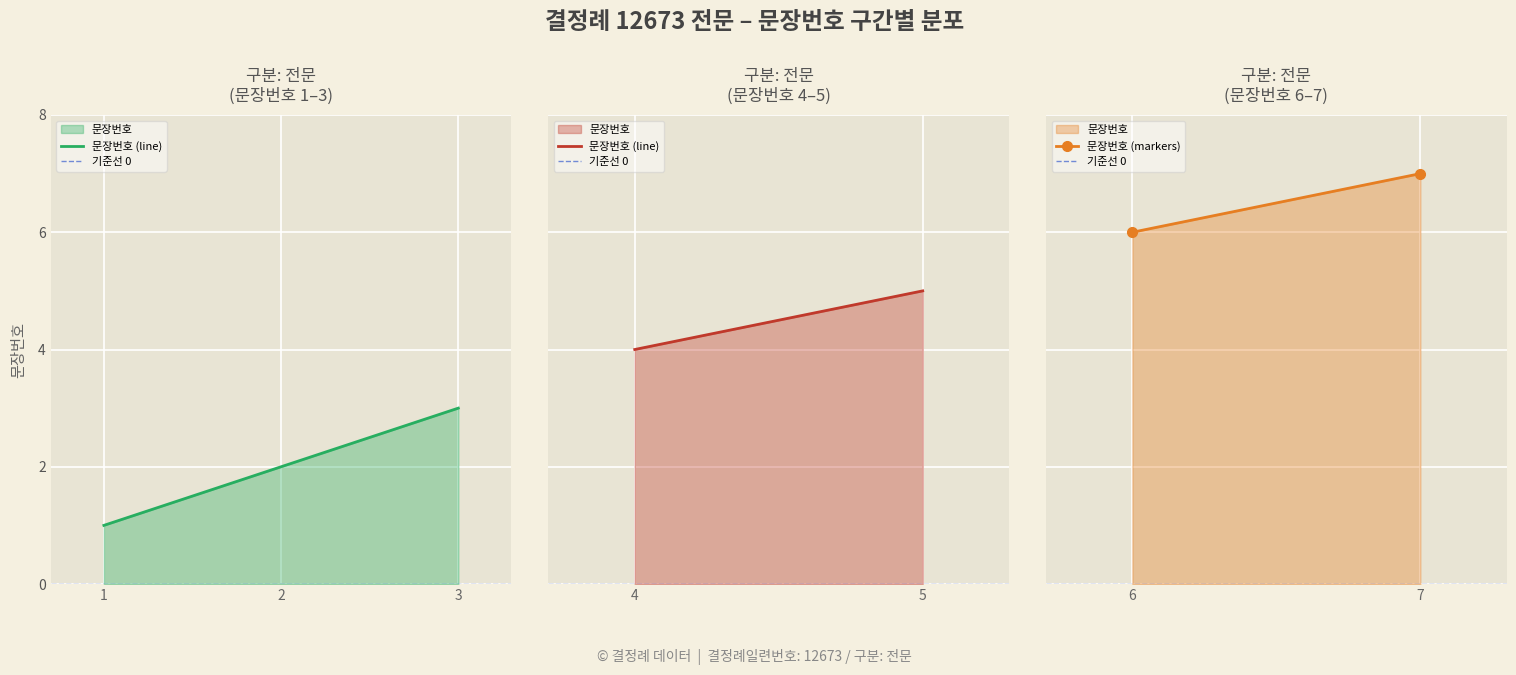

Which category has the highest value in the 기준선 0 series?

1